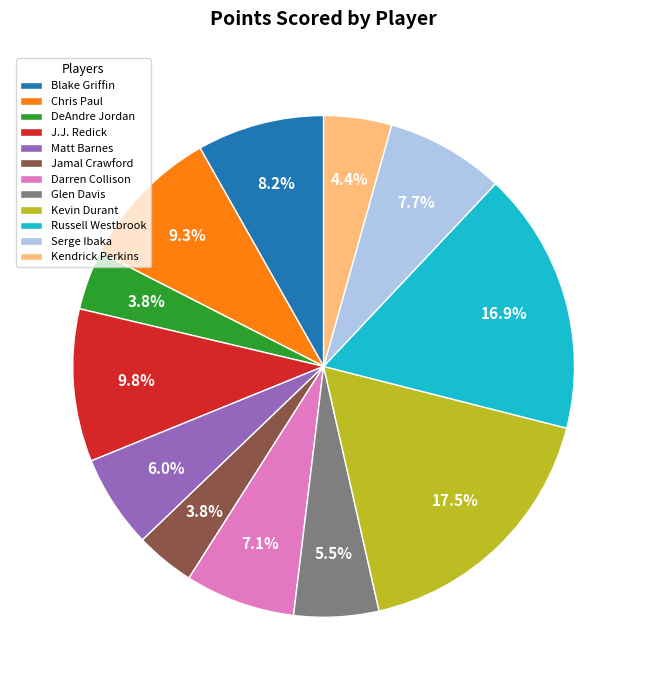

To the nearest percent, what percentage of the pie is Darren Collison?

7%